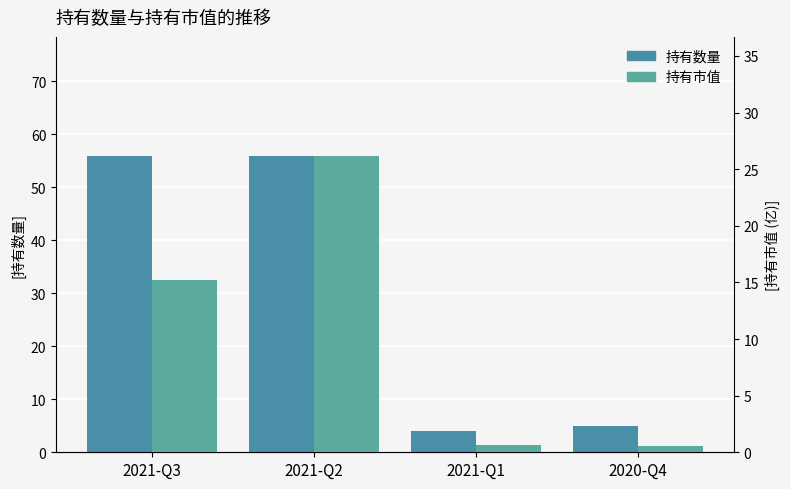

Is it true that 持有市值 equals 1.0 at 2021-Q1?

False